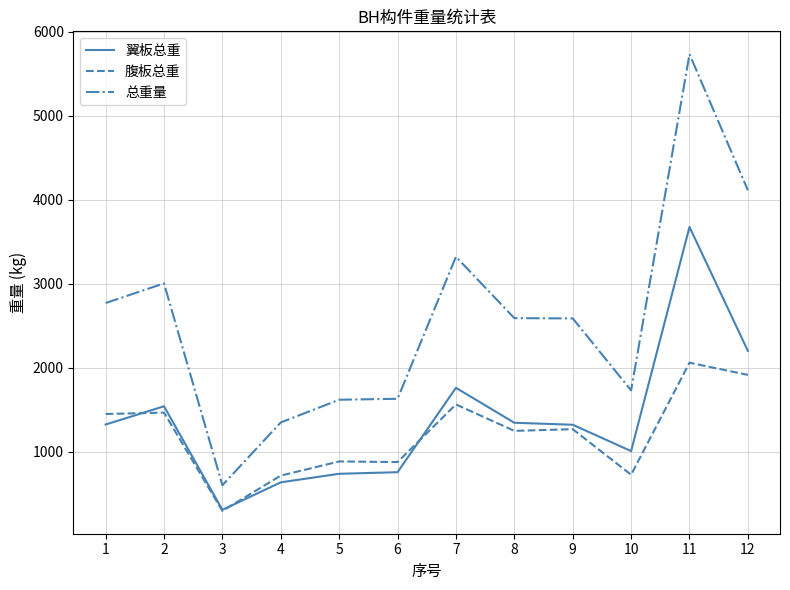

Read the 腹板总重 value at 12.

1912.3